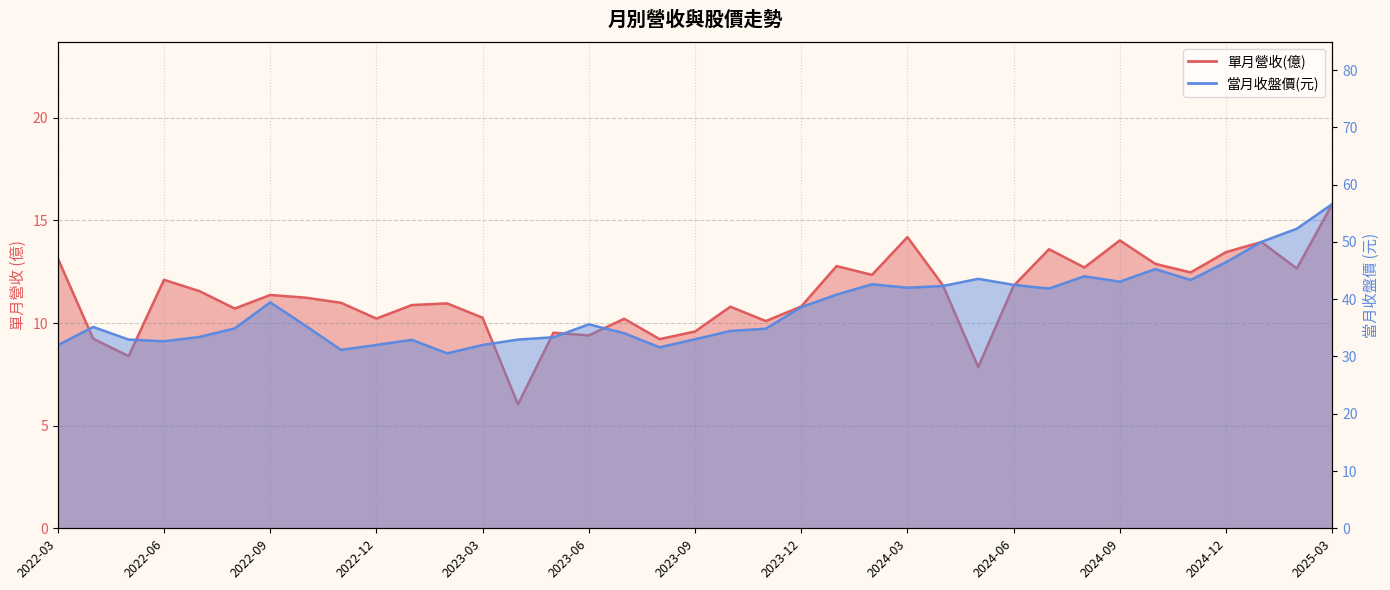

What are all the series names shown in the legend?

單月營收(億), 當月收盤價